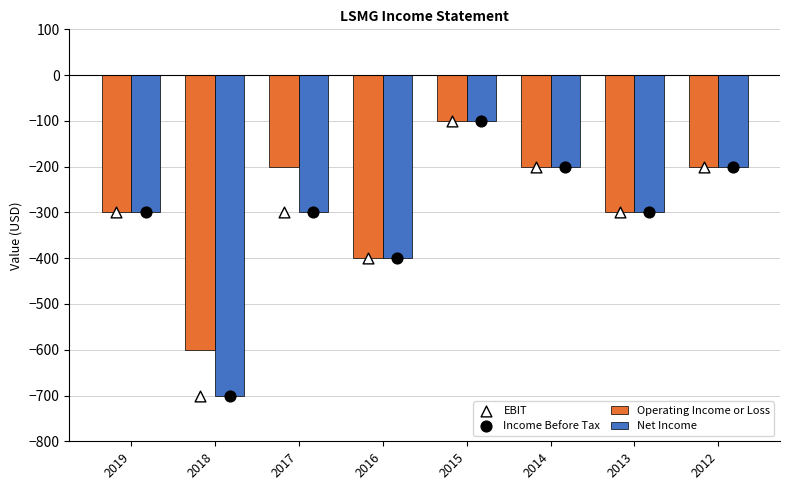

Which series has the widest spread of Y values?

Net Income